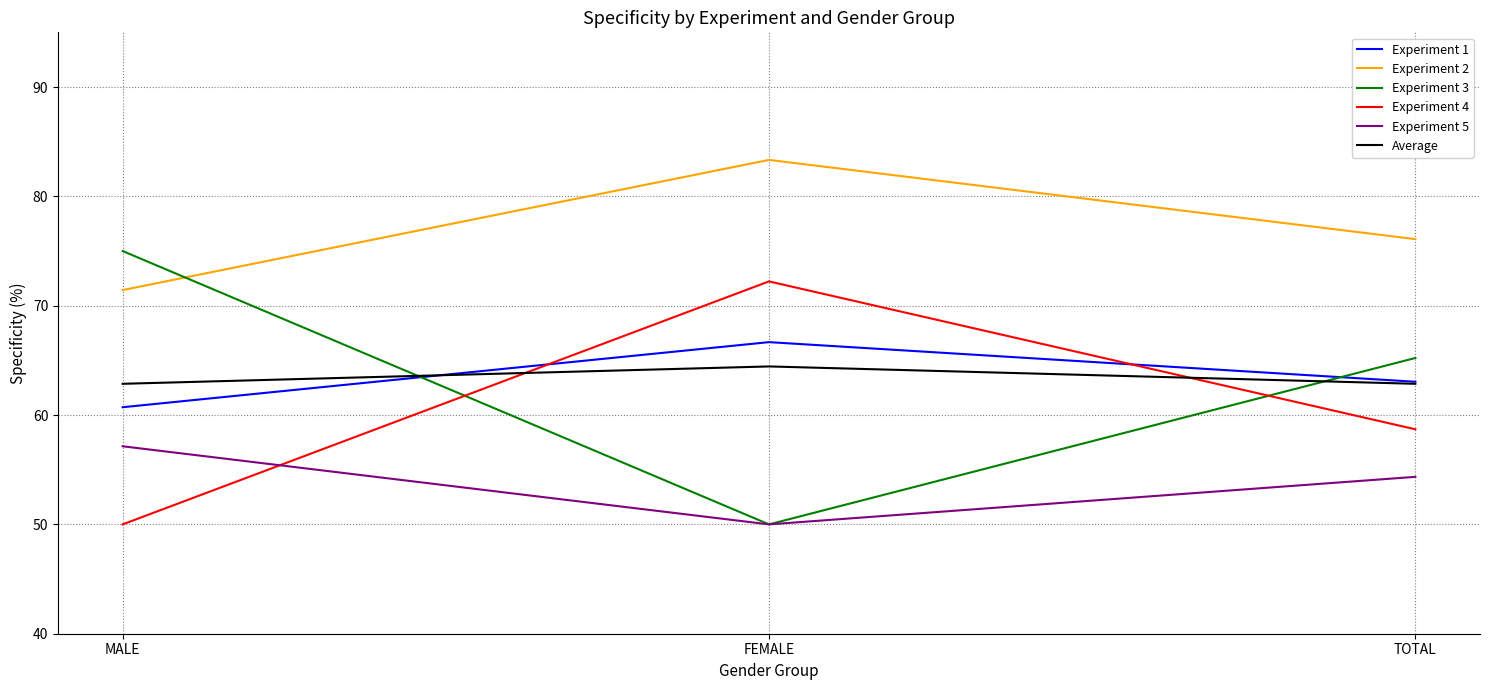

The value of Experiment 2 at TOTAL is 76.1. True or false?

True